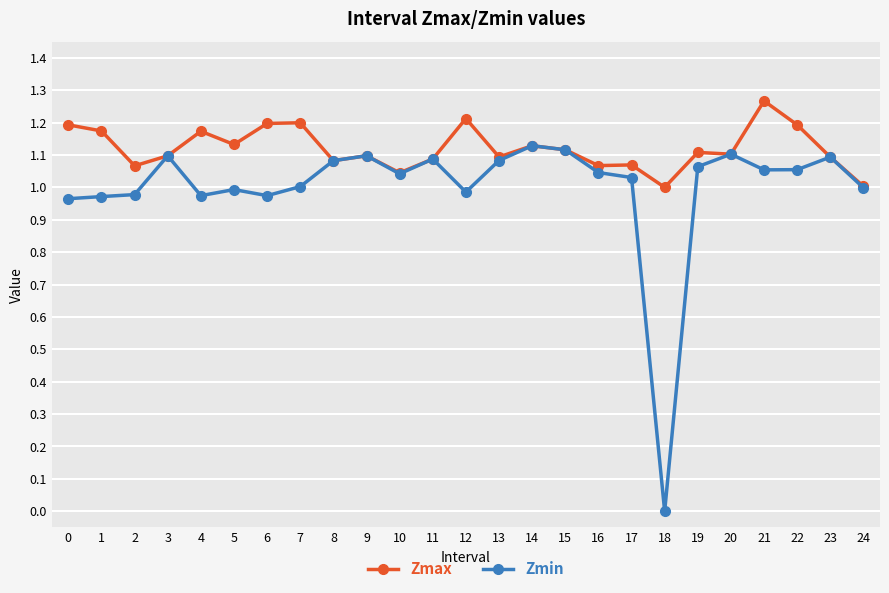

List the series in order of their overall mean, highest first.

Zmax, Zmin